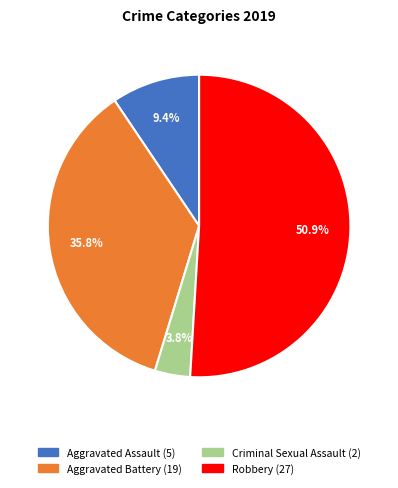

Rank the categories by value from lowest to highest.

Criminal Sexual Assault, Aggravated Assault, Aggravated Battery, Robbery